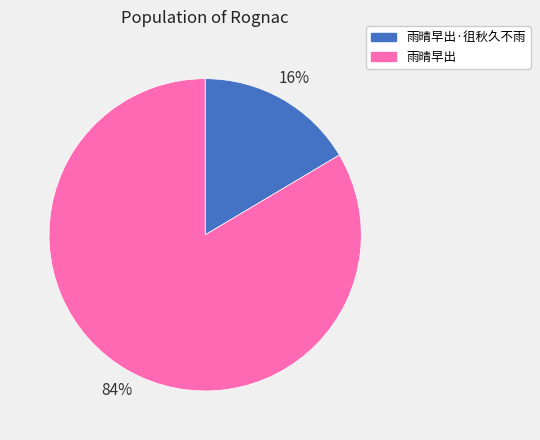

What is the ratio of the value at 雨晴早出·徂秋久不雨 to the value at 雨晴早出?

0.2